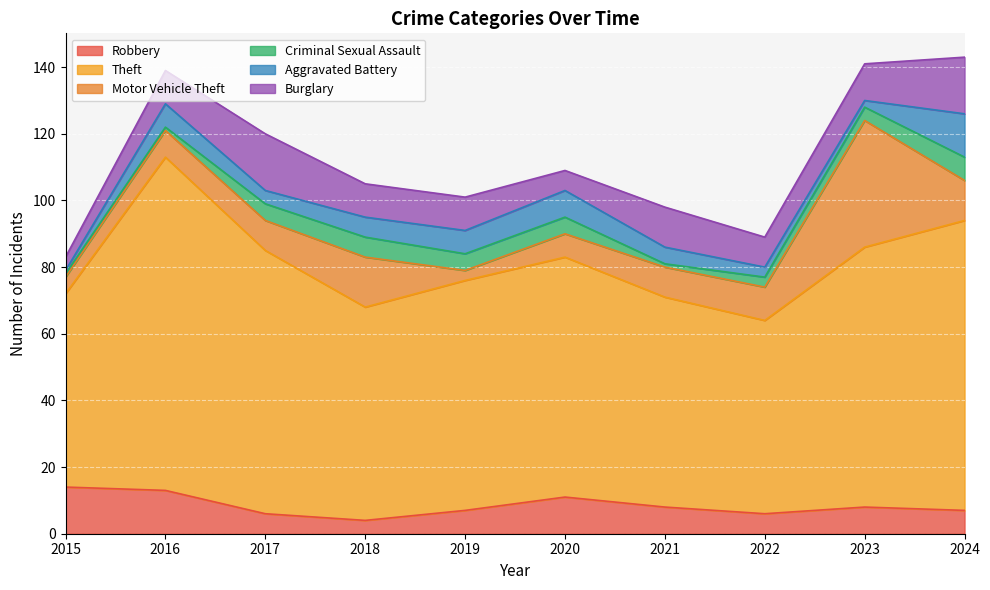

What is the highest value of the Robbery series?

14